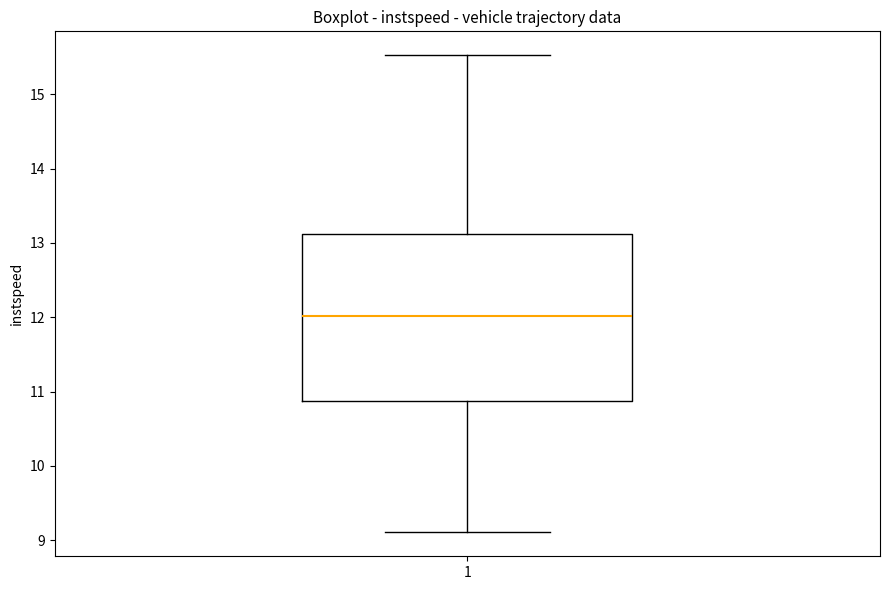

Read this box plot against the y-axis: the position of the median line, the range covered by the box, and the ends of both whiskers. The values are not printed on the chart, so give them approximately, as read against the axis.

median 12.0, box 10.9 to 13.1, whiskers 9.1 to 15.5